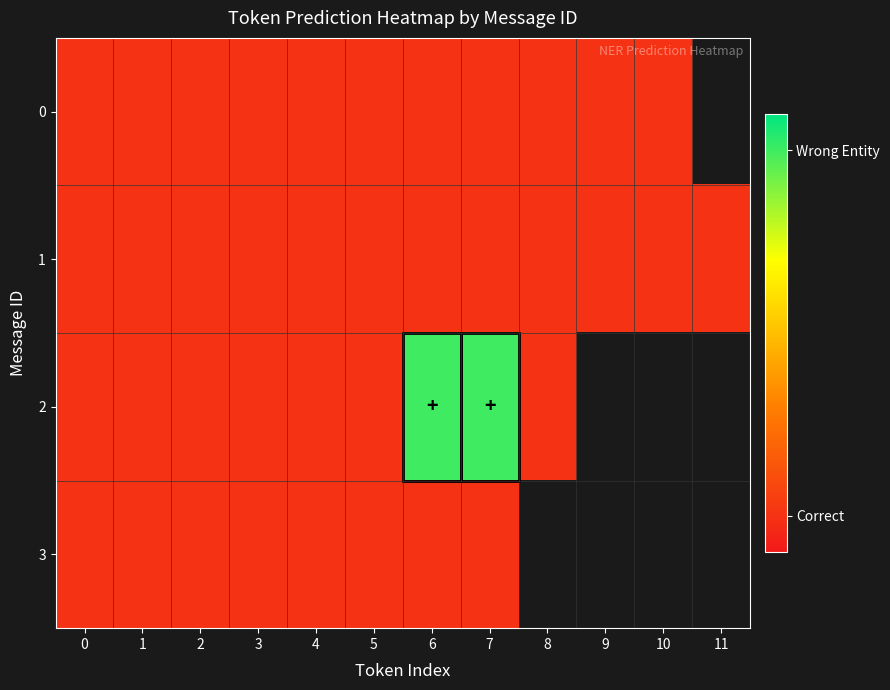

What is the difference between the 2 values at 7 and 8?

1.0